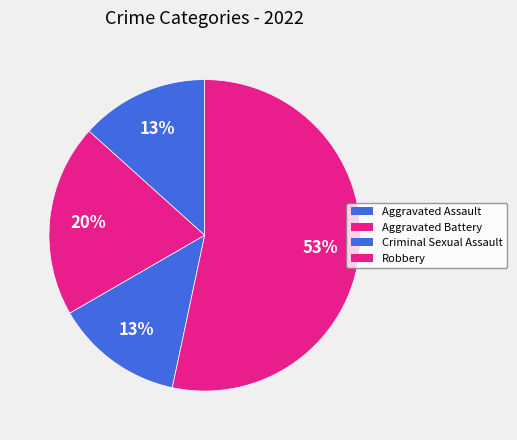

Which category has the smallest portion of the pie?

Aggravated Assault